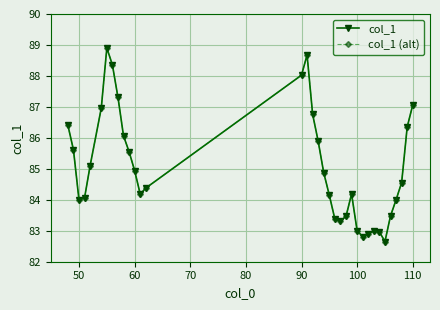

Which series has the widest spread of values?

col_1